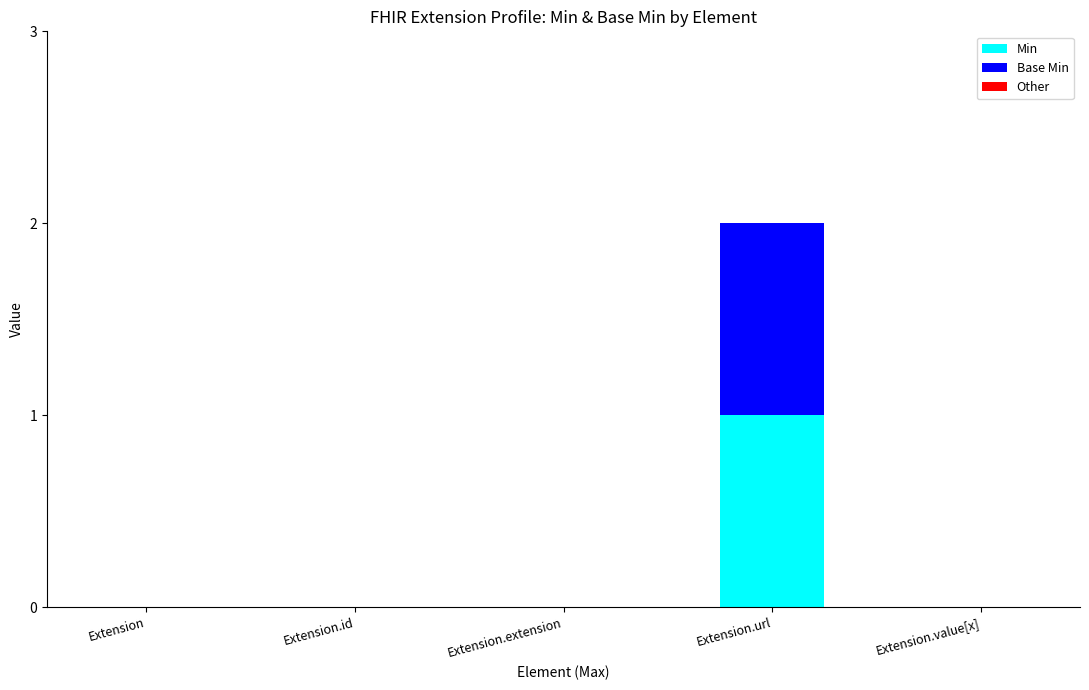

The value of Min at Extension.value[x] is 0. True or false?

True